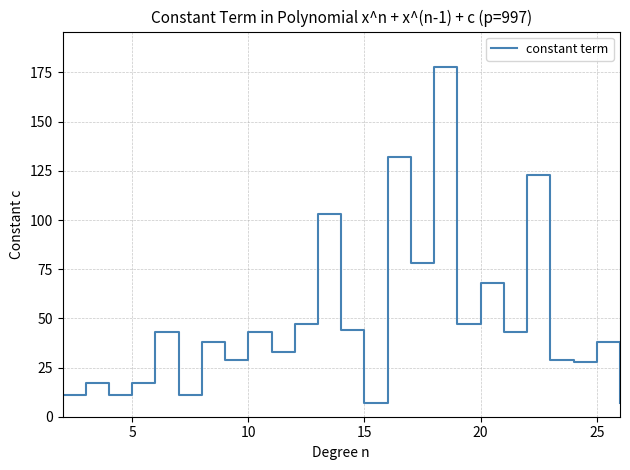

What is the maximum value shown in the chart?

178